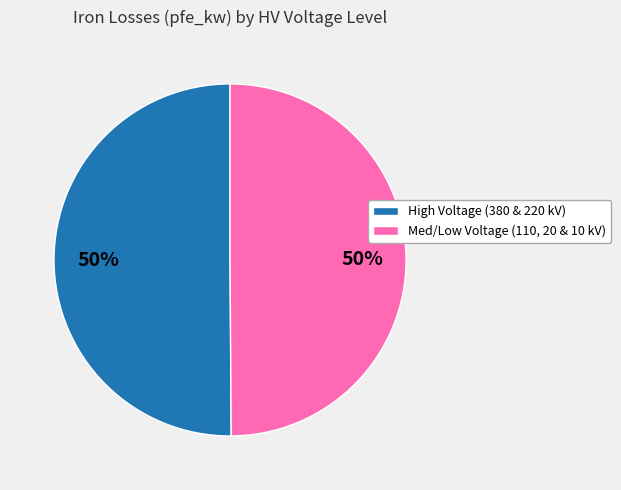

True or false: Med/Low Voltage (110, 20 & 10 kV) accounts for 50% of the total.

True